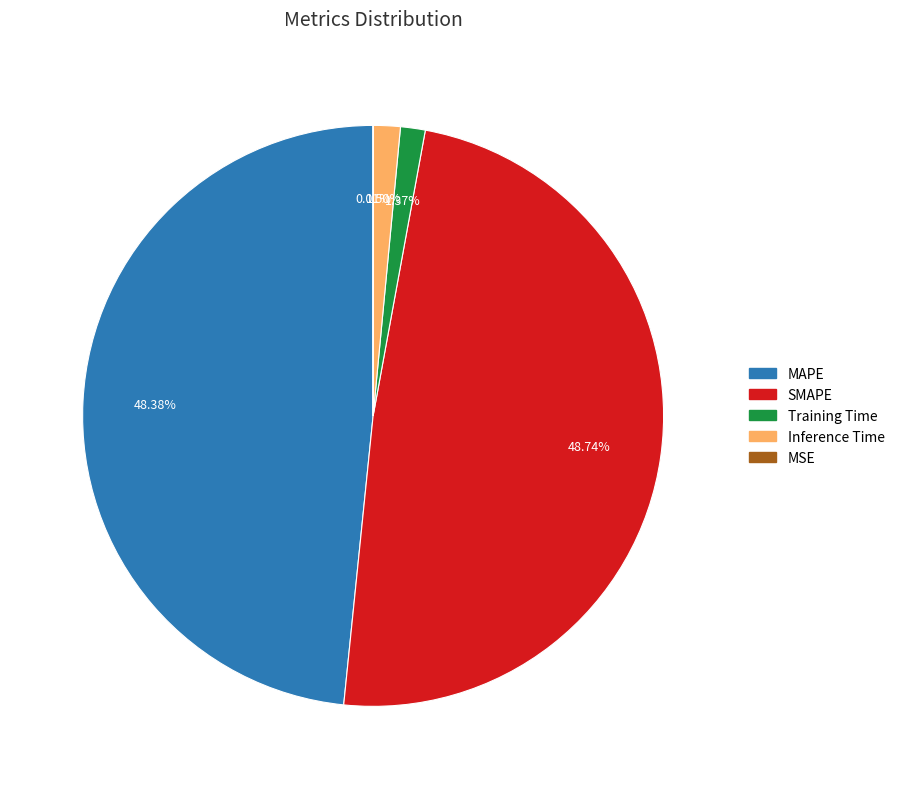

Is MAPE the majority of the pie?

No